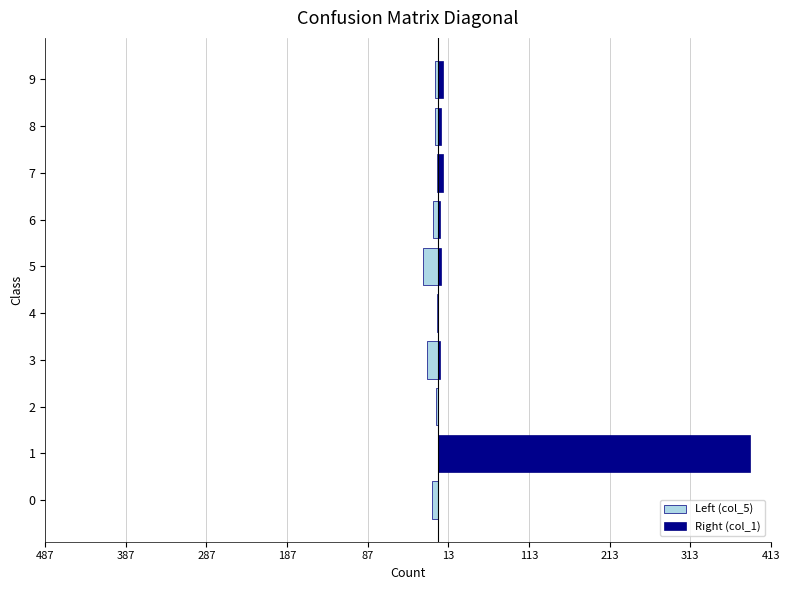

Is the value of Right (col_1) at 1 greater than the value of Left (col_5) at 9?

Yes